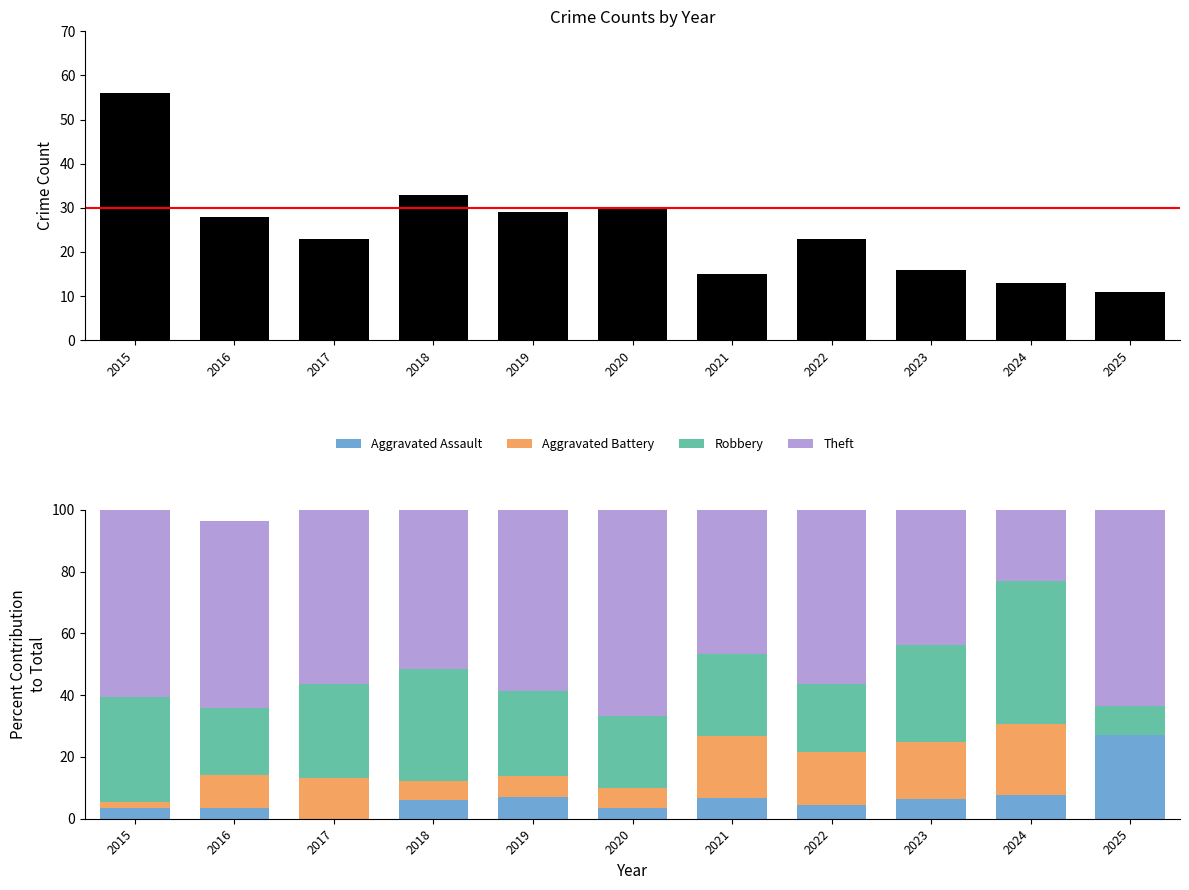

Between 2018 and 2015, which is larger?

2015